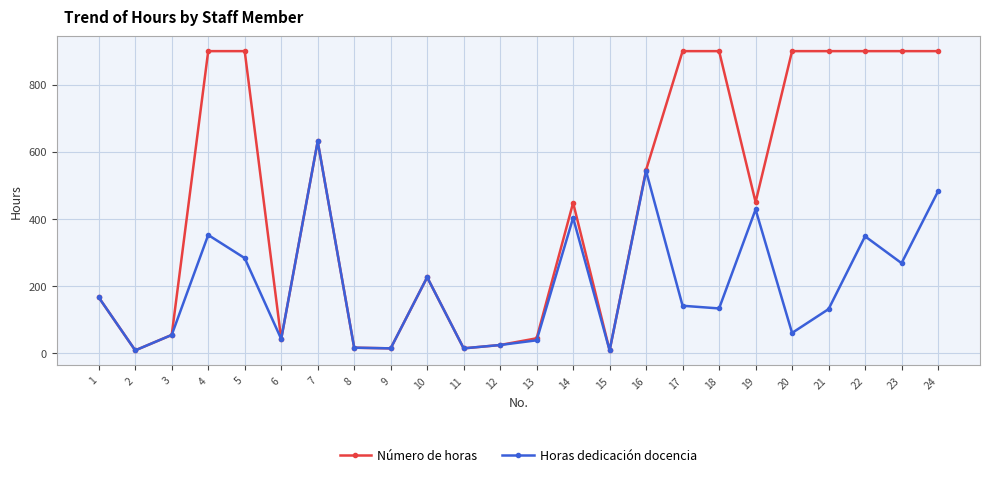

What is the greatest value displayed?

900